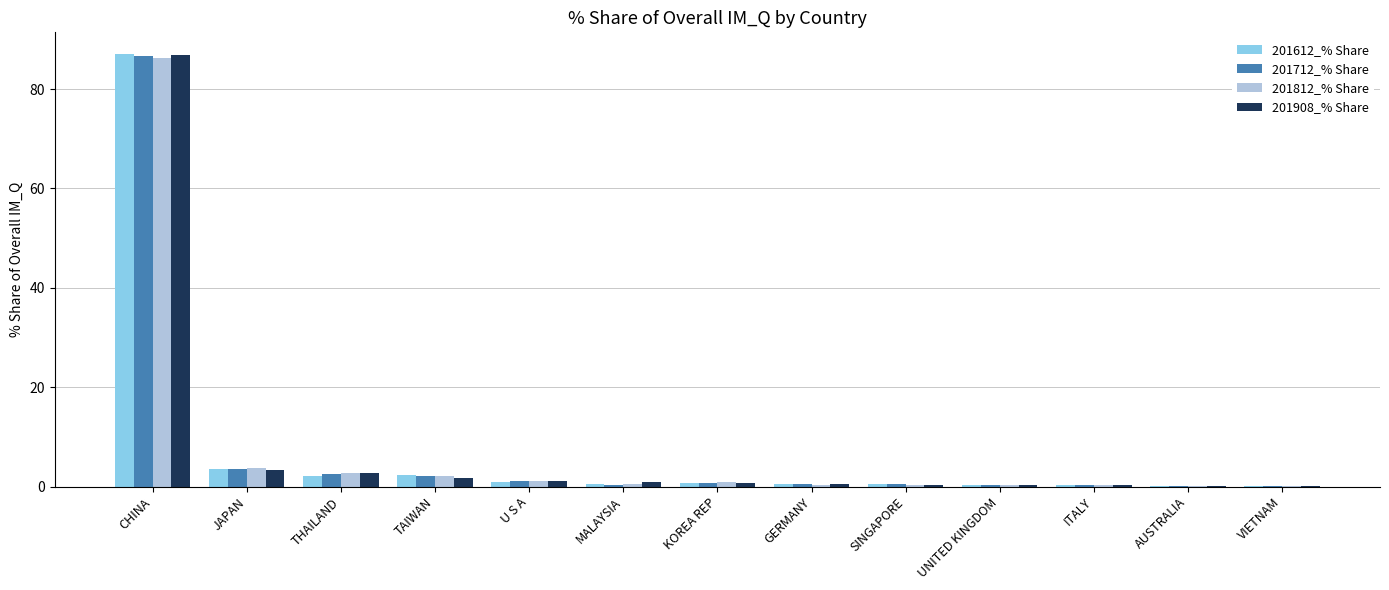

What value does the 201612_% Share series have at KOREA REP?

0.7